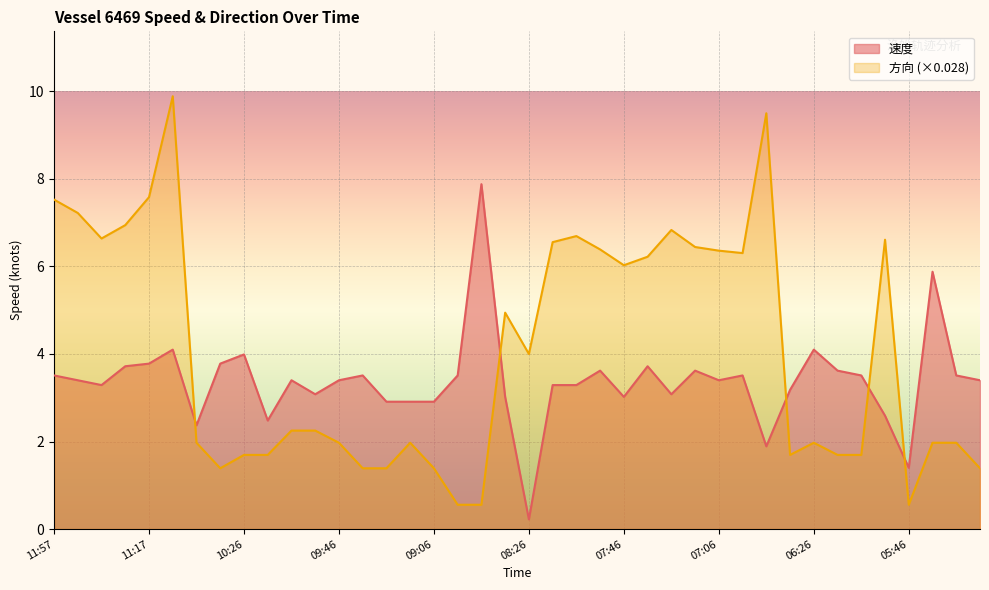

Is it true that 方向 equals 1.7 at 06:06?

True